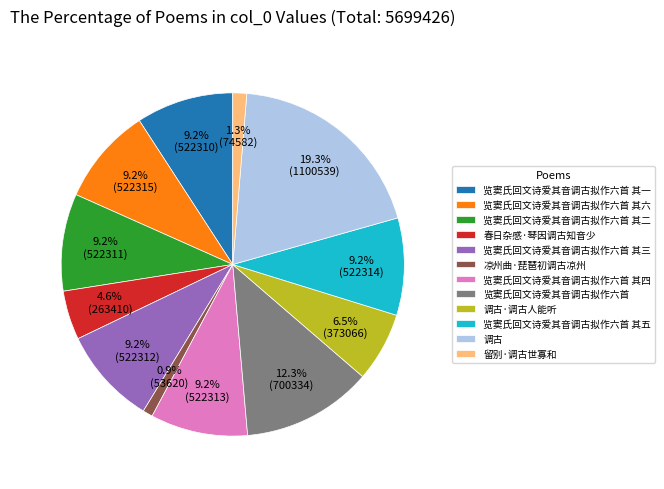

Which slice is the largest?

调古